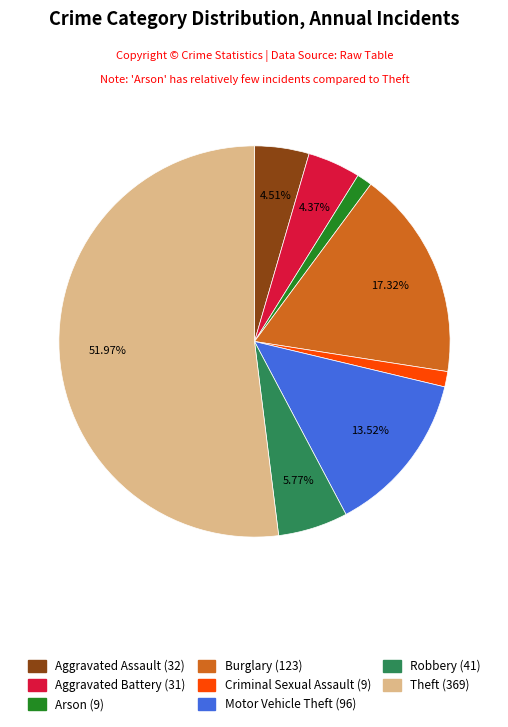

What portion of the pie excludes Motor Vehicle Theft?

86.5%